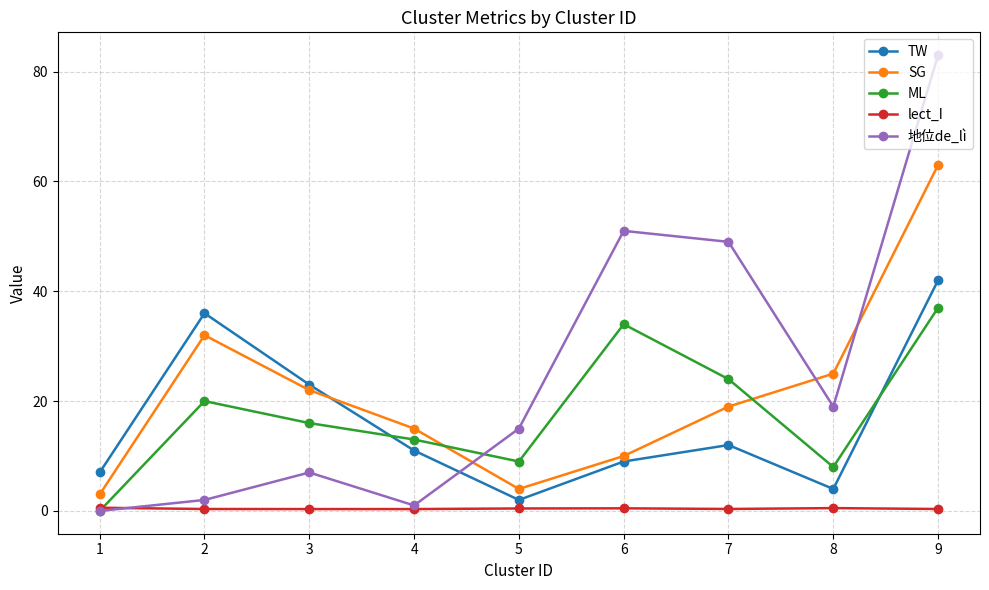

Rank the series by their maximum value, from lowest to highest.

lect_I, ML, TW, SG, 地位de_lì